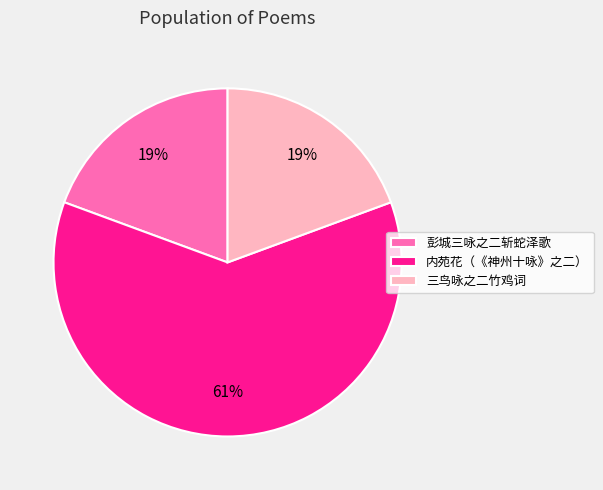

True or false: 三鸟咏之二竹鸡词 accounts for 6% of the total.

False